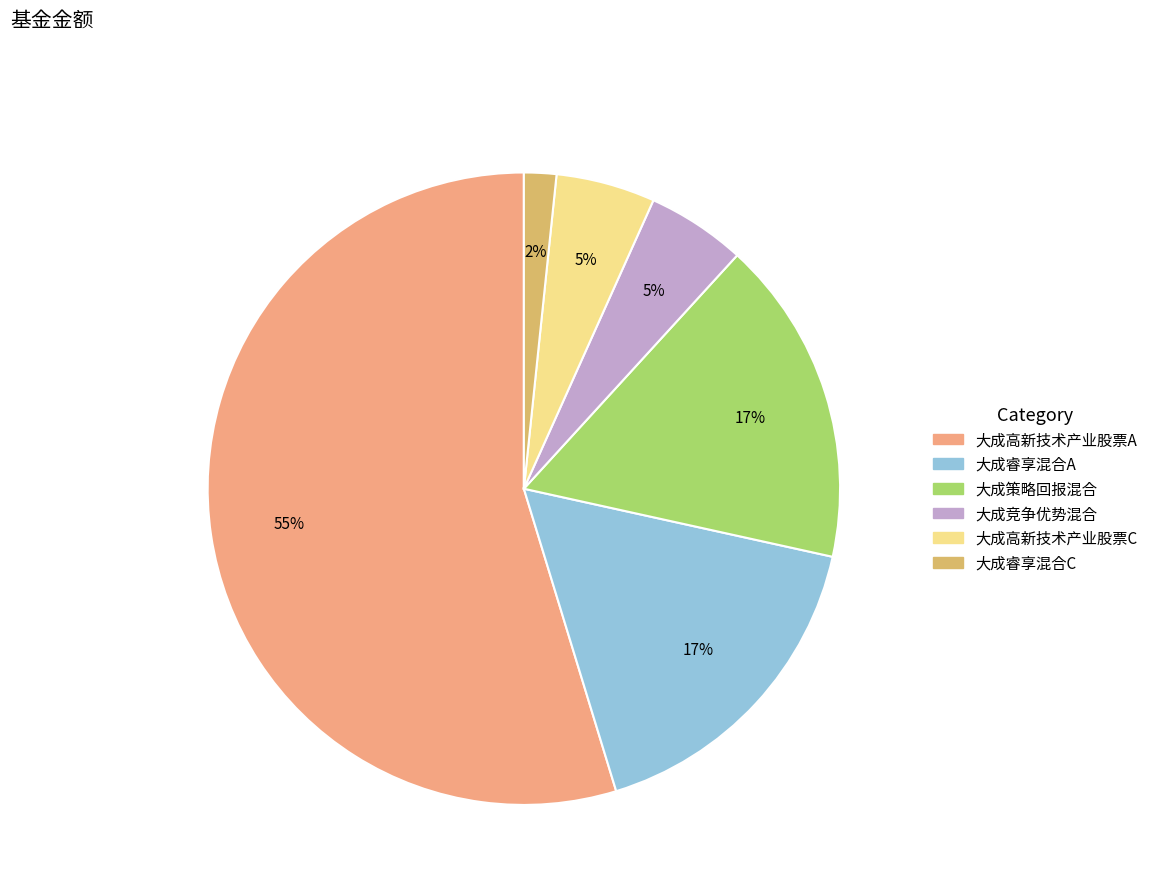

Between 大成睿享混合C and 大成竞争优势混合, which is larger?

大成竞争优势混合